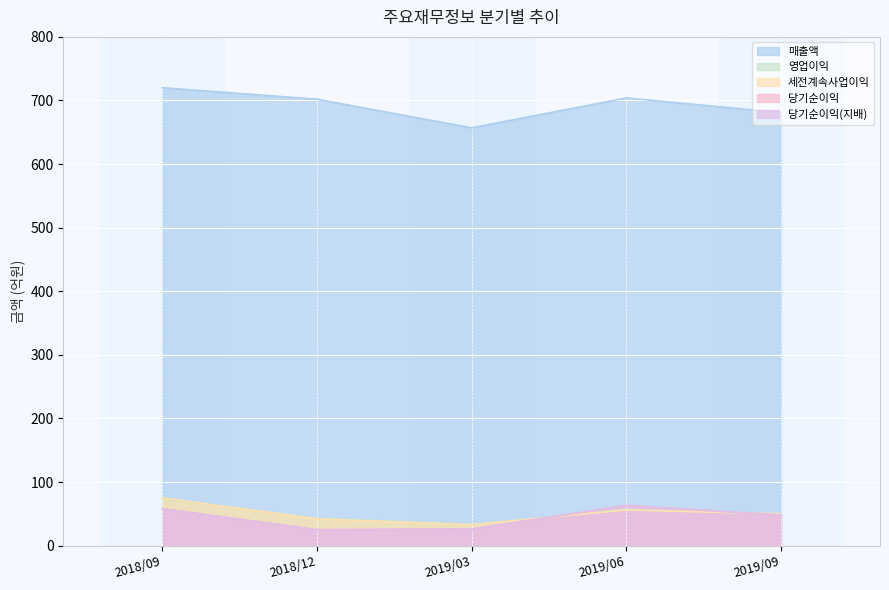

What are all the series names shown in the legend?

매출액, 영업이익, 세전계속사업이익, 당기순이익, 당기순이익(지배)